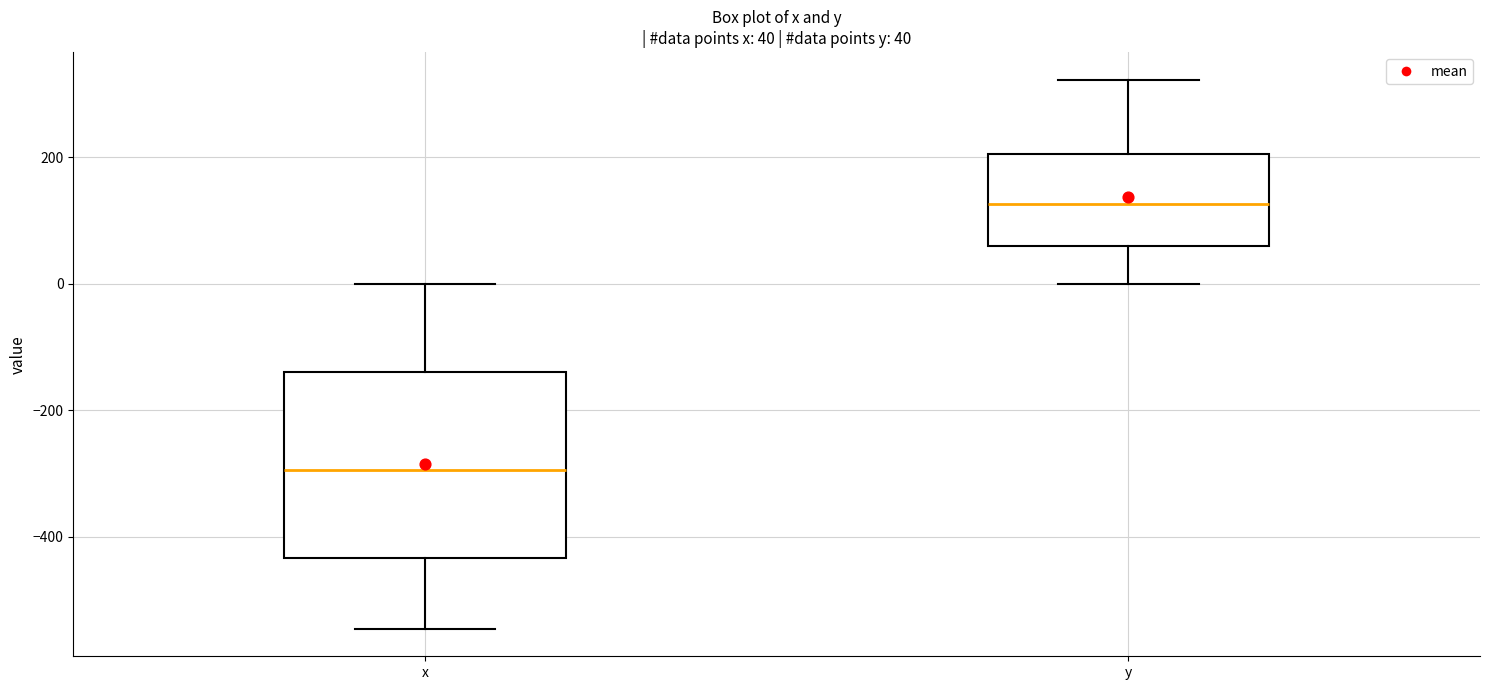

Comparing the boxes themselves (not the whiskers), which one is the tallest?

x